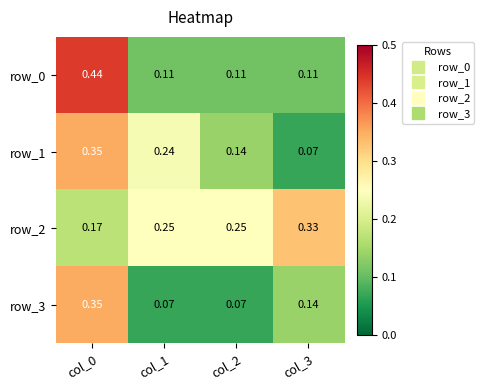

What is the sum of all row_1 values?

0.8